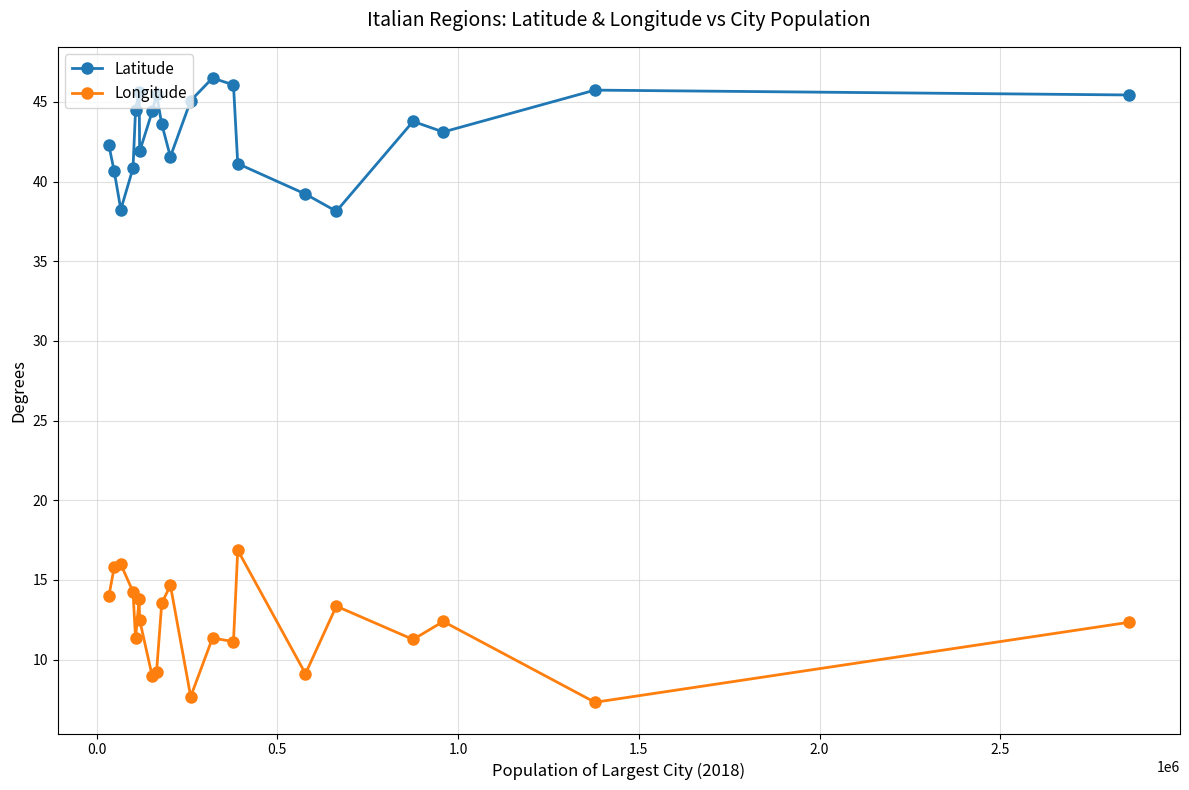

How many distinct data groups are displayed?

2